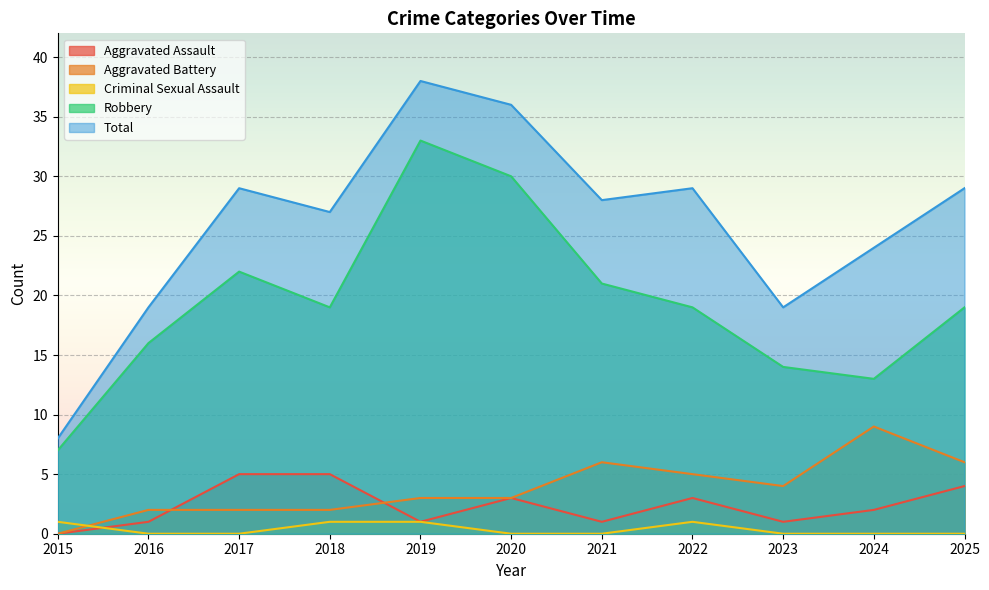

At which category does Aggravated Assault reach its first local valley?

2019